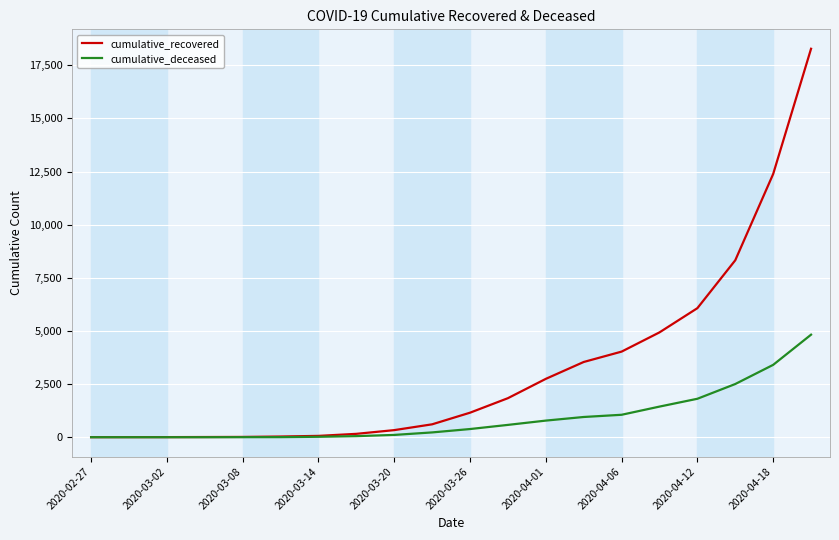

List the series in order of their peak value, highest first.

cumulative_recovered, cumulative_deceased